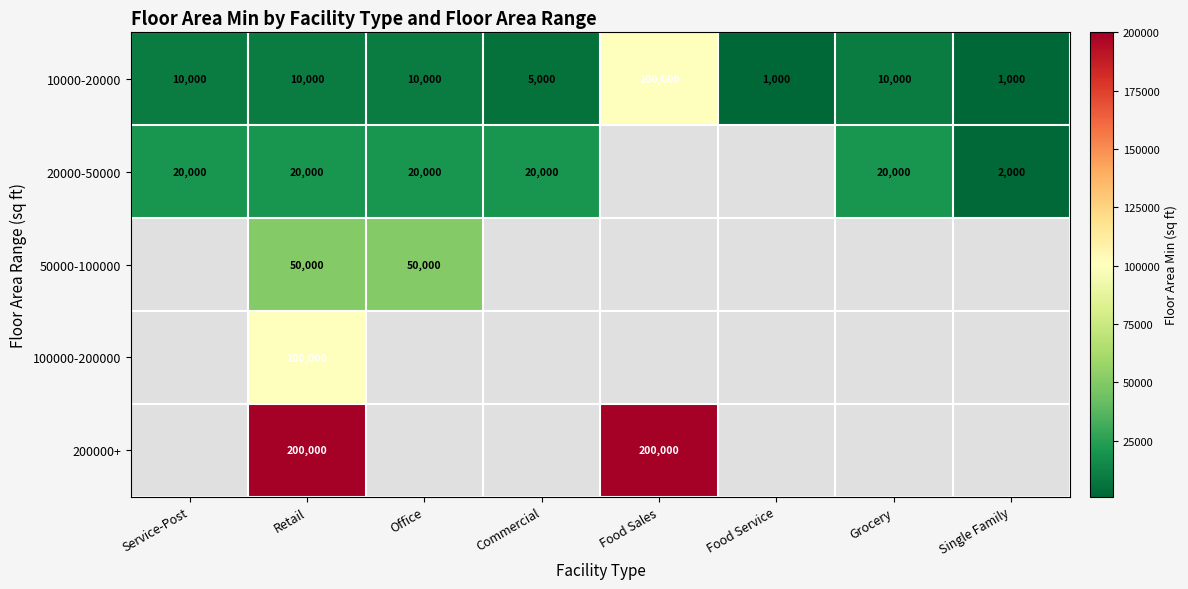

The value of 50000-100000 at Office is 50000. True or false?

True